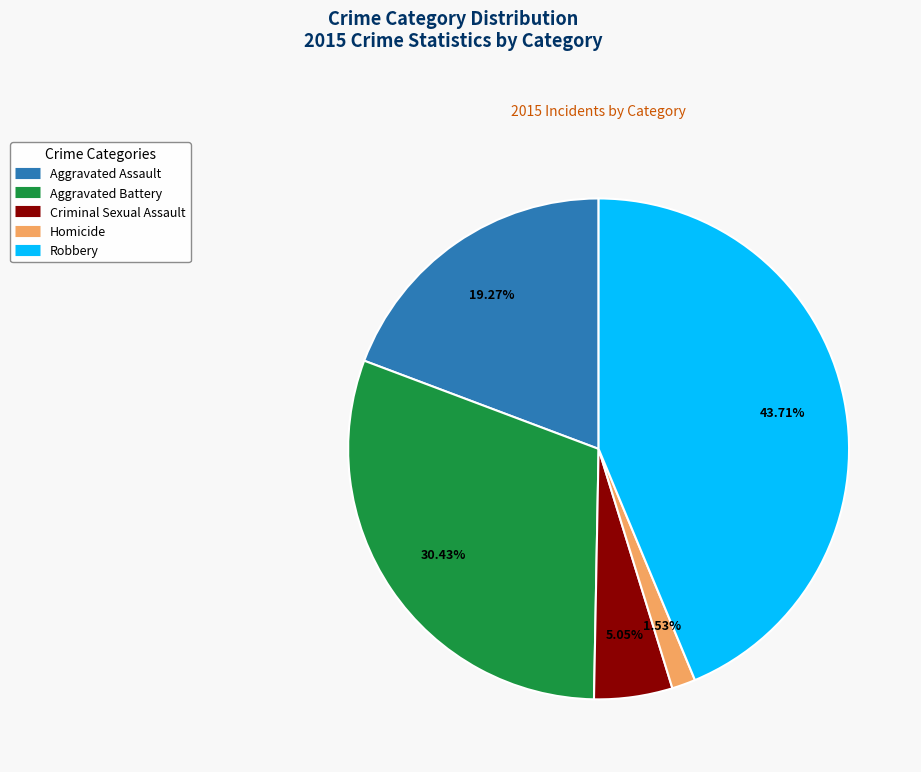

To the nearest percent, what is the difference between the Homicide and Aggravated Assault slice percentages?

18%